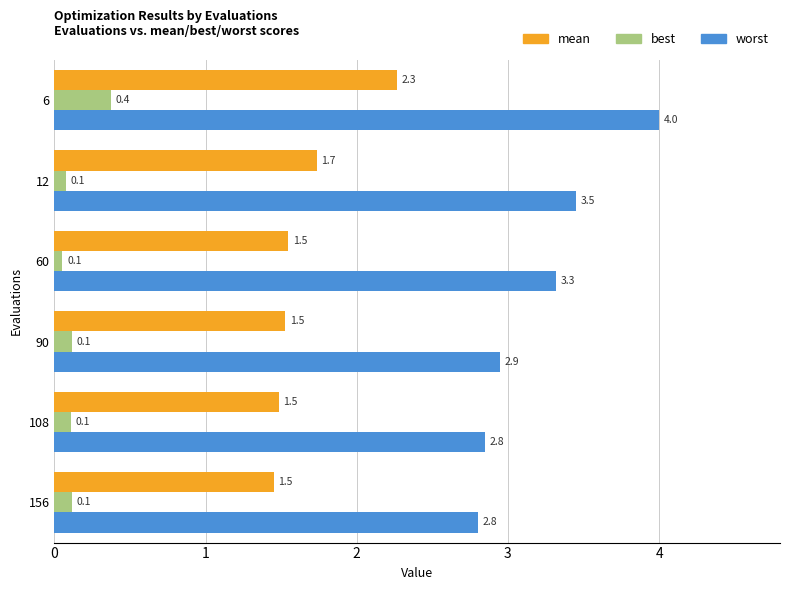

At which category is the sum across all series the highest?

6